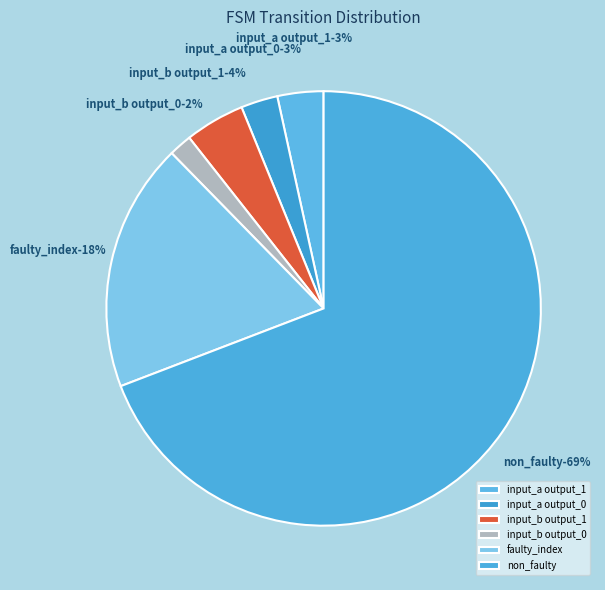

To the nearest percent, what is the average slice percentage?

17%